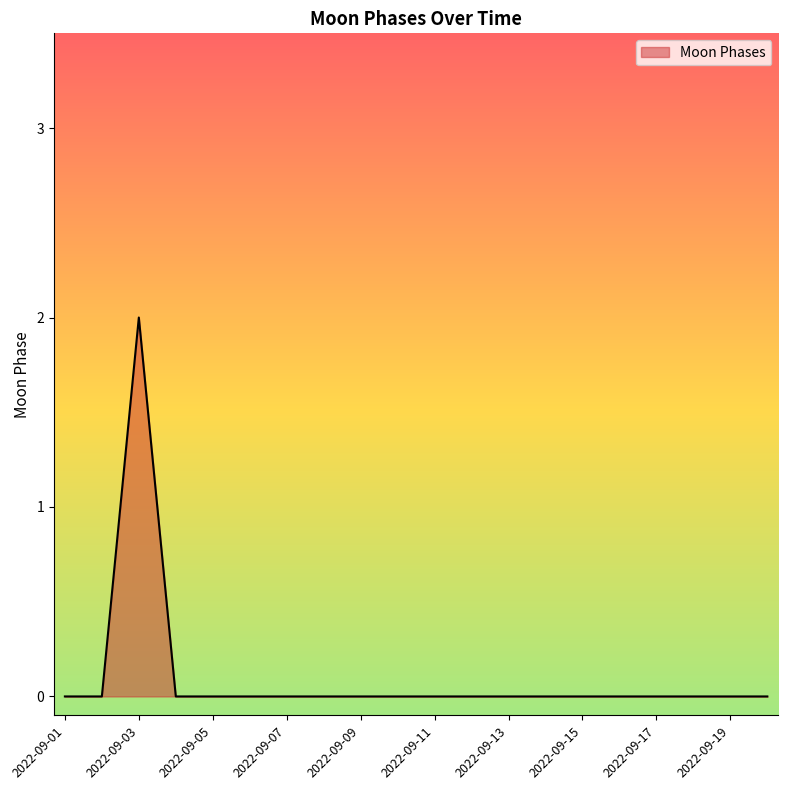

Does the chart have visible grid lines?

No